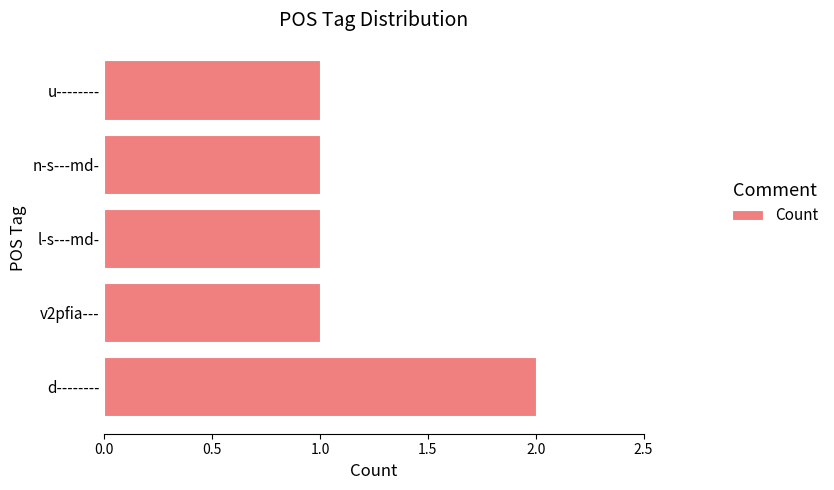

Reading bottom to top, what are all the values shown in this chart?

2	1	1	1	1